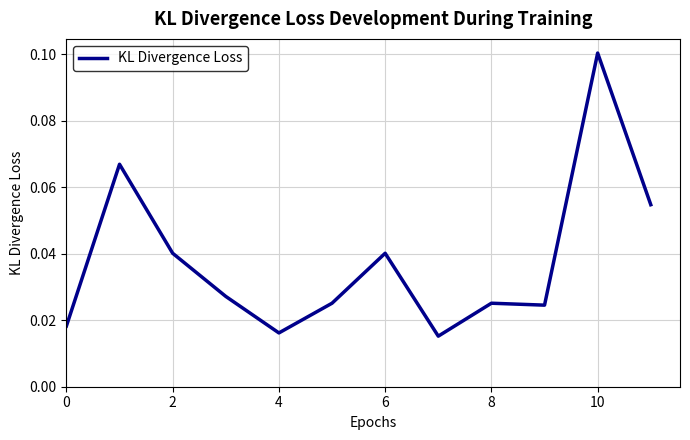

Reading left to right, what are all the values shown in this chart?

0.0	0.1	0.0	0.0	0.0	0.0	0.0	0.0	0.0	0.0	0.1	0.1